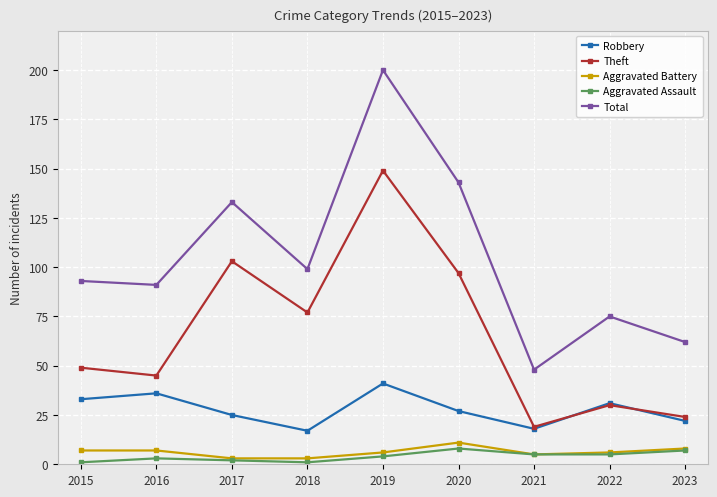

List the series in order of their peak value, highest first.

Total, Theft, Robbery, Aggravated Battery, Aggravated Assault